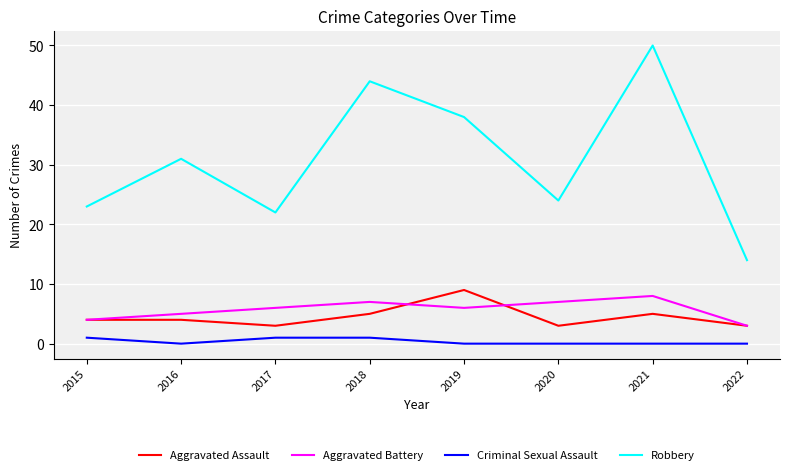

How many lines are shown in the chart?

4